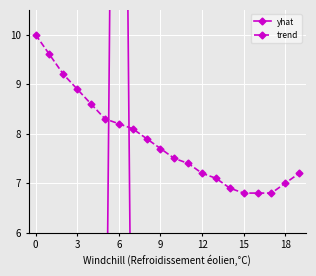

The trend series shows 5.2 at 6. True or false?

False